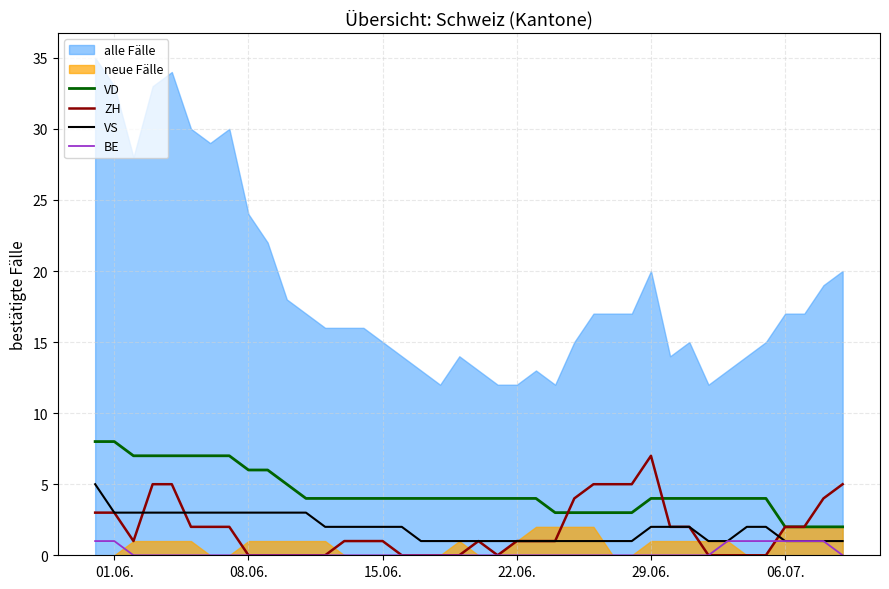

True or false: VD and ZH cross at least once.

True